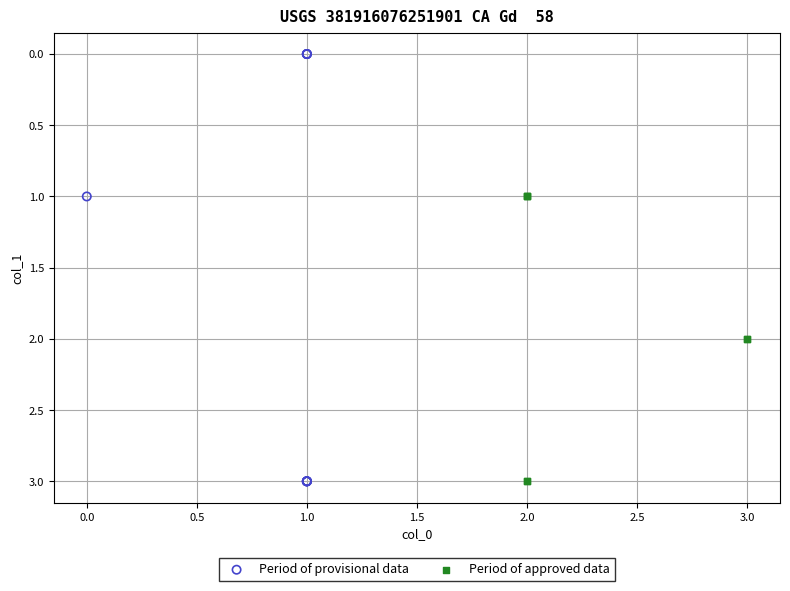

Which series has the widest spread of Y values?

Period of provisional data